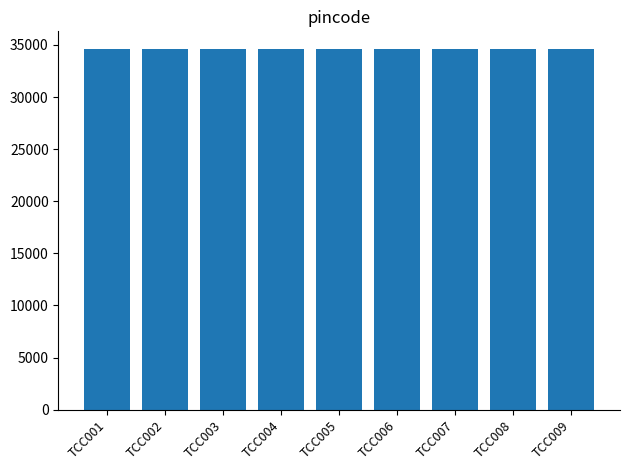

Approximately how many times larger is the value at TCC003 compared to TCC004?

1.0